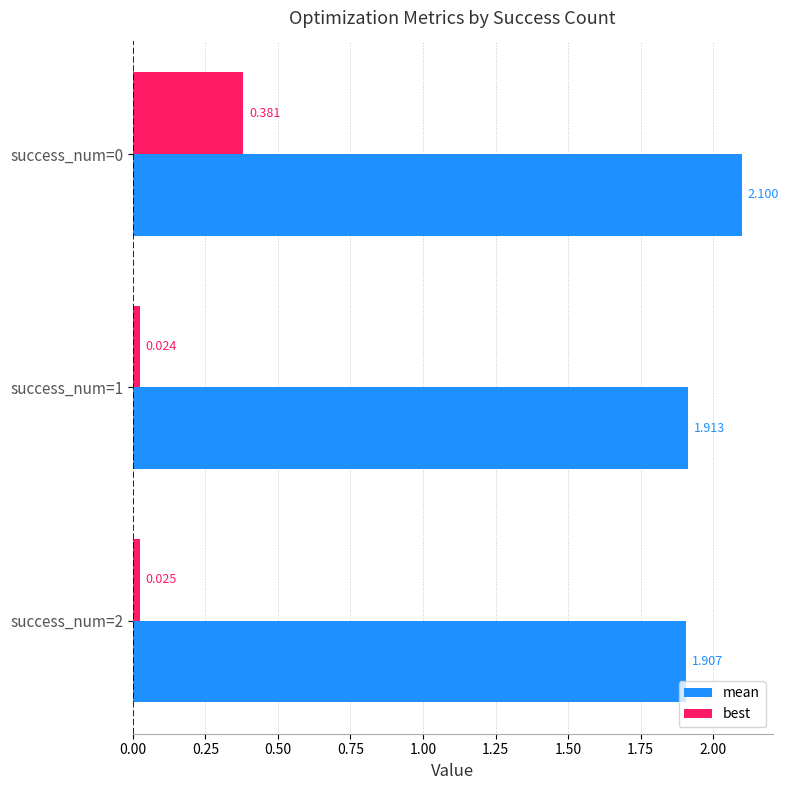

Which series has the largest total across all categories?

mean